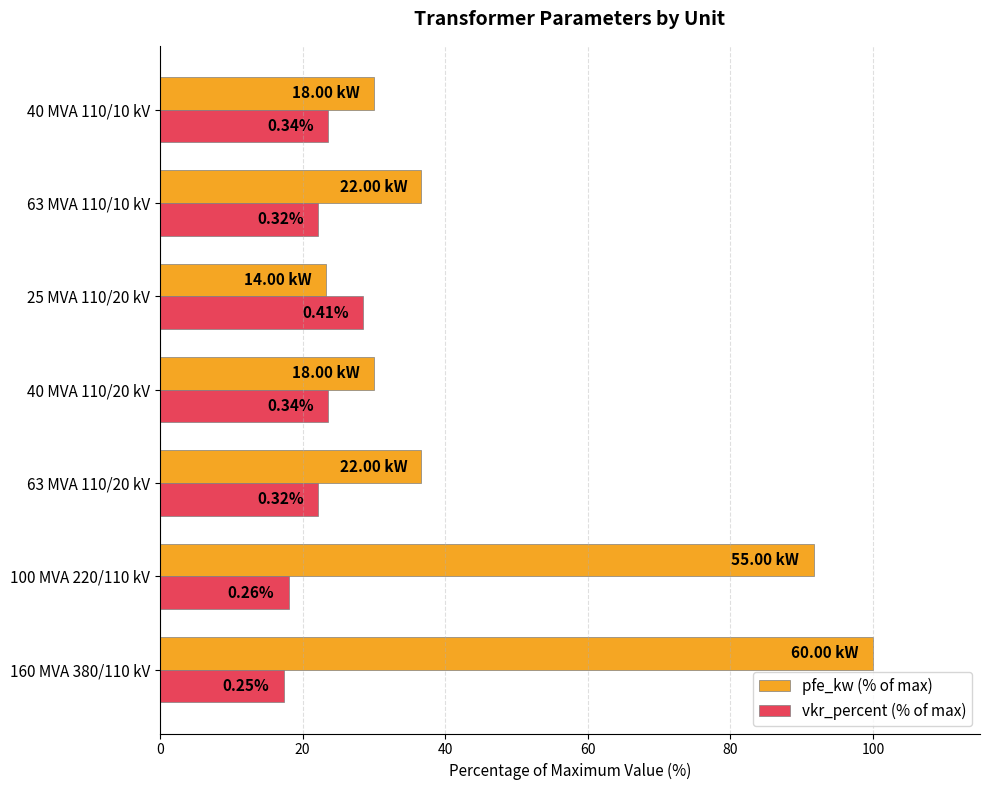

What is the difference between the maximum and minimum values in the pfe_kw (% of max) series?

76.7